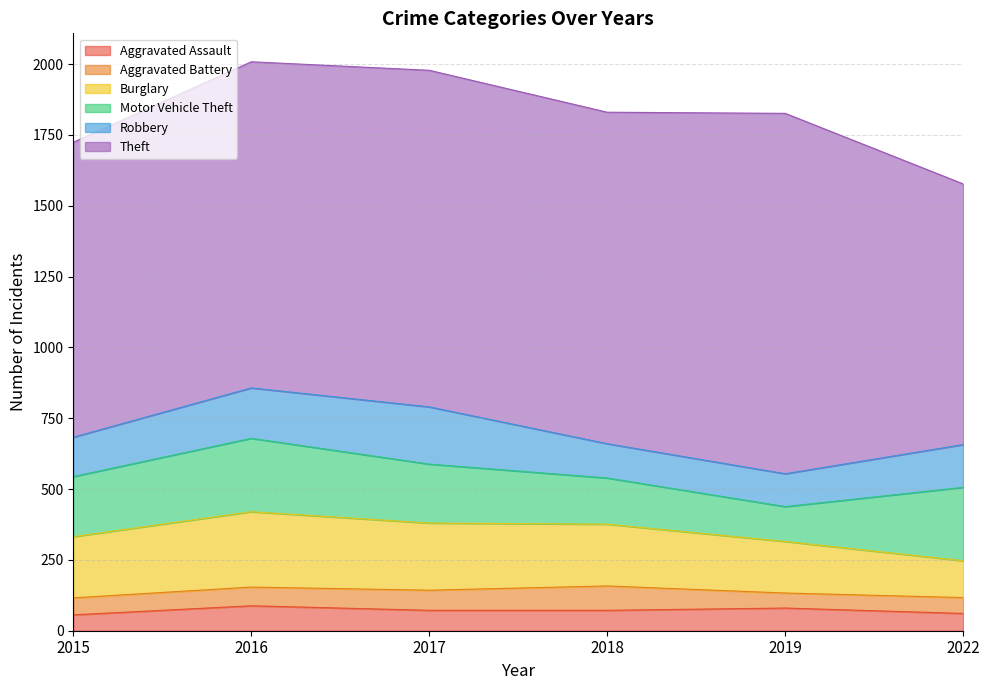

Which category has the highest value in the Burglary series?

2016